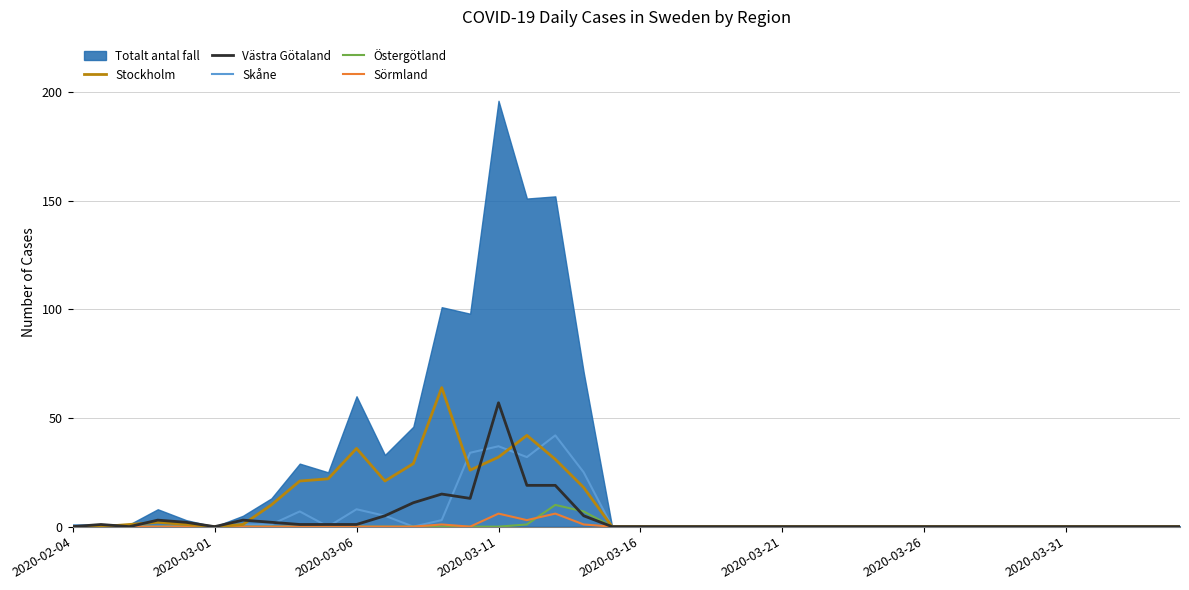

Which category has the lowest value in the Östergötland series?

2020-02-04